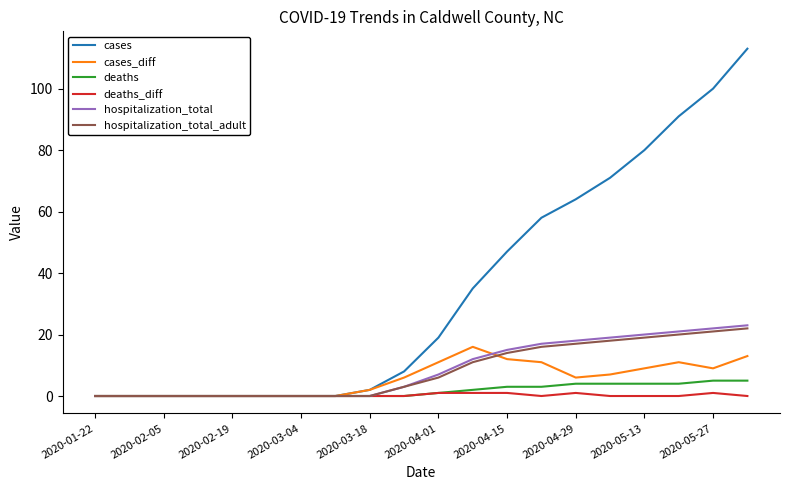

What is the greatest value displayed?

113